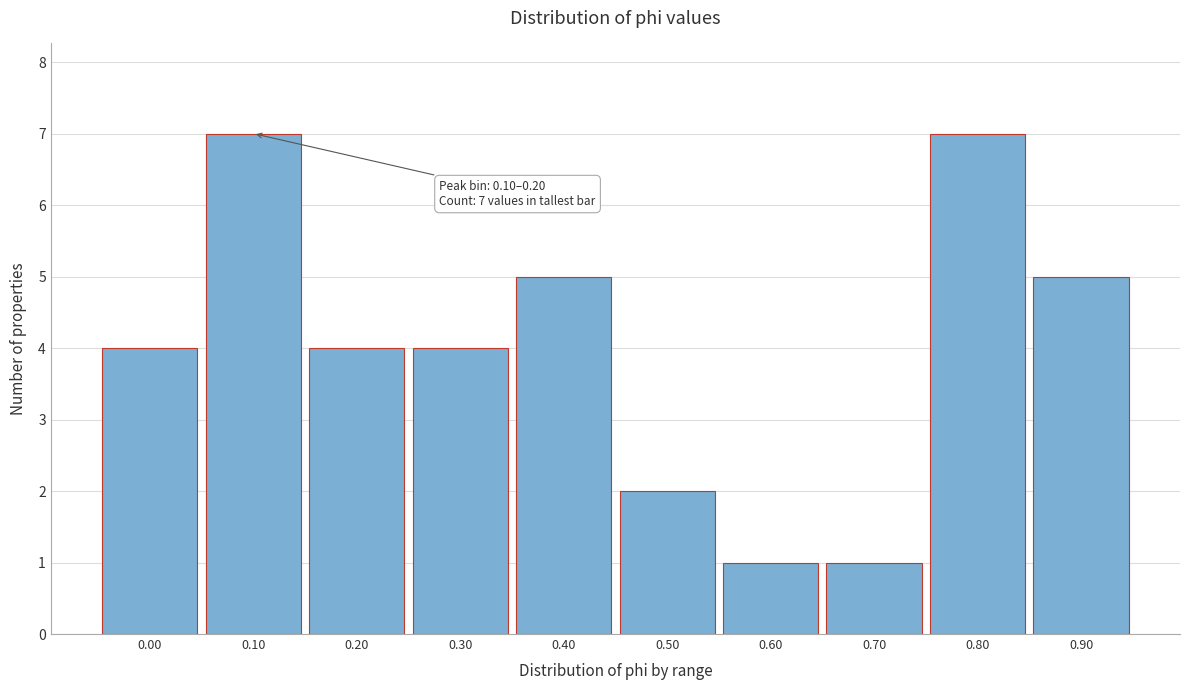

Reading left to right, extract all data points from this chart.

4	7	4	4	5	2	1	1	7	5